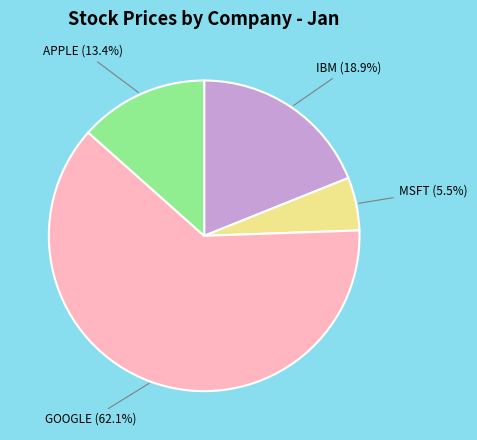

Approximately how many times larger is the value at IBM compared to GOOGLE?

0.3